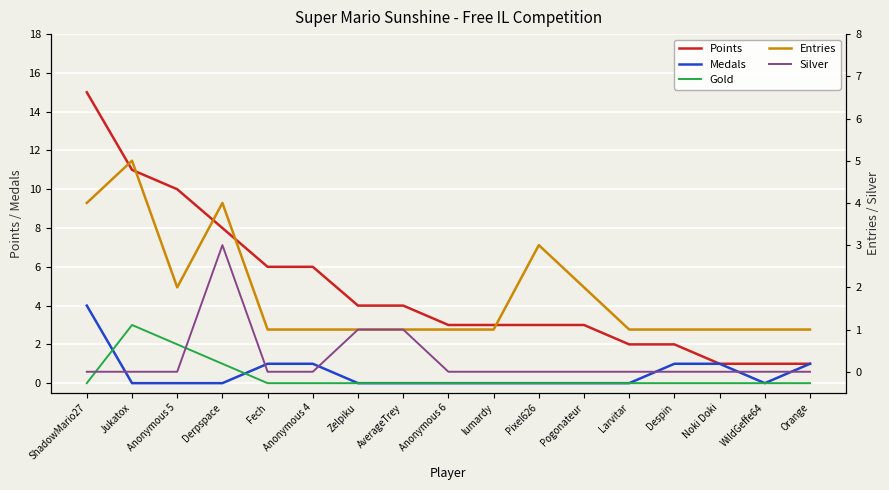

The Gold series shows 0 at Pogonateur. True or false?

True